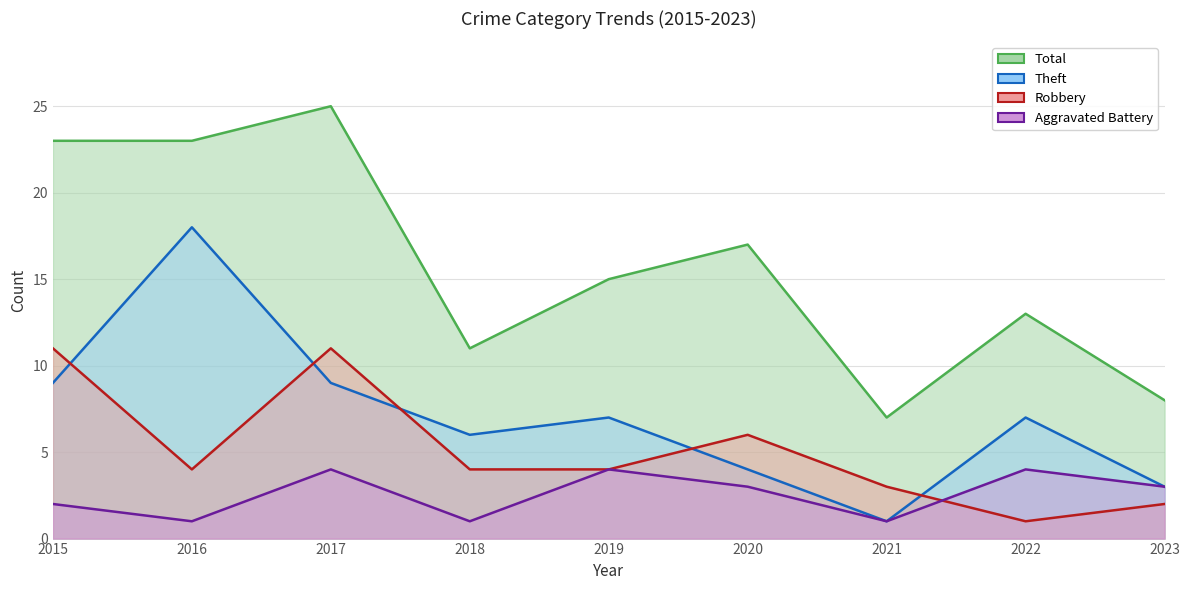

Which series ends up on top after the final intersection of Robbery and Theft?

Theft